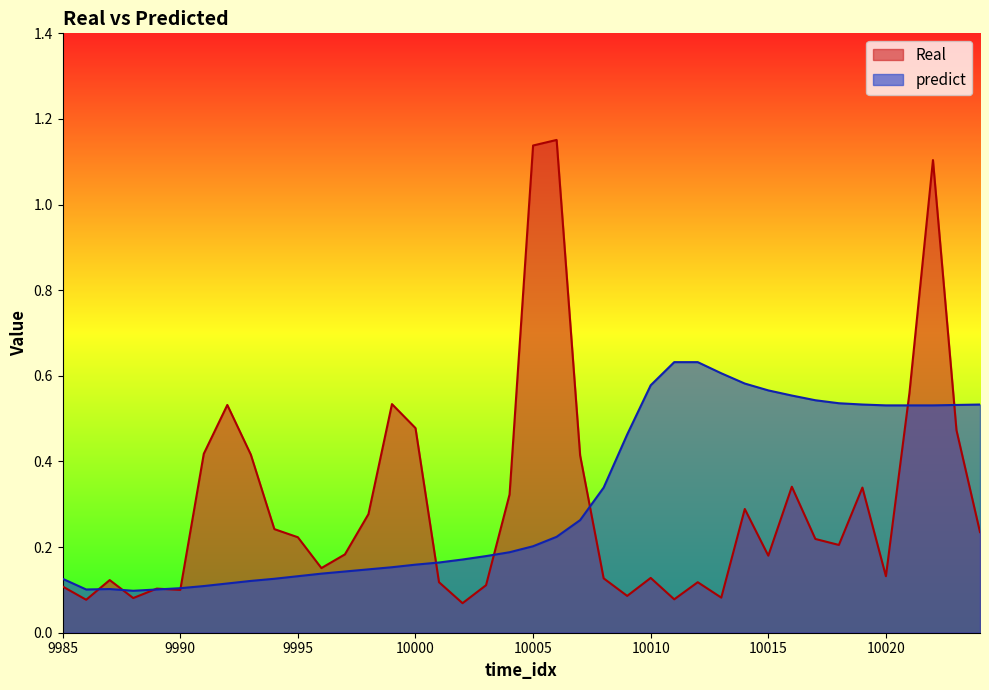

After their last crossing, which series has the higher values: Real or predict?

predict